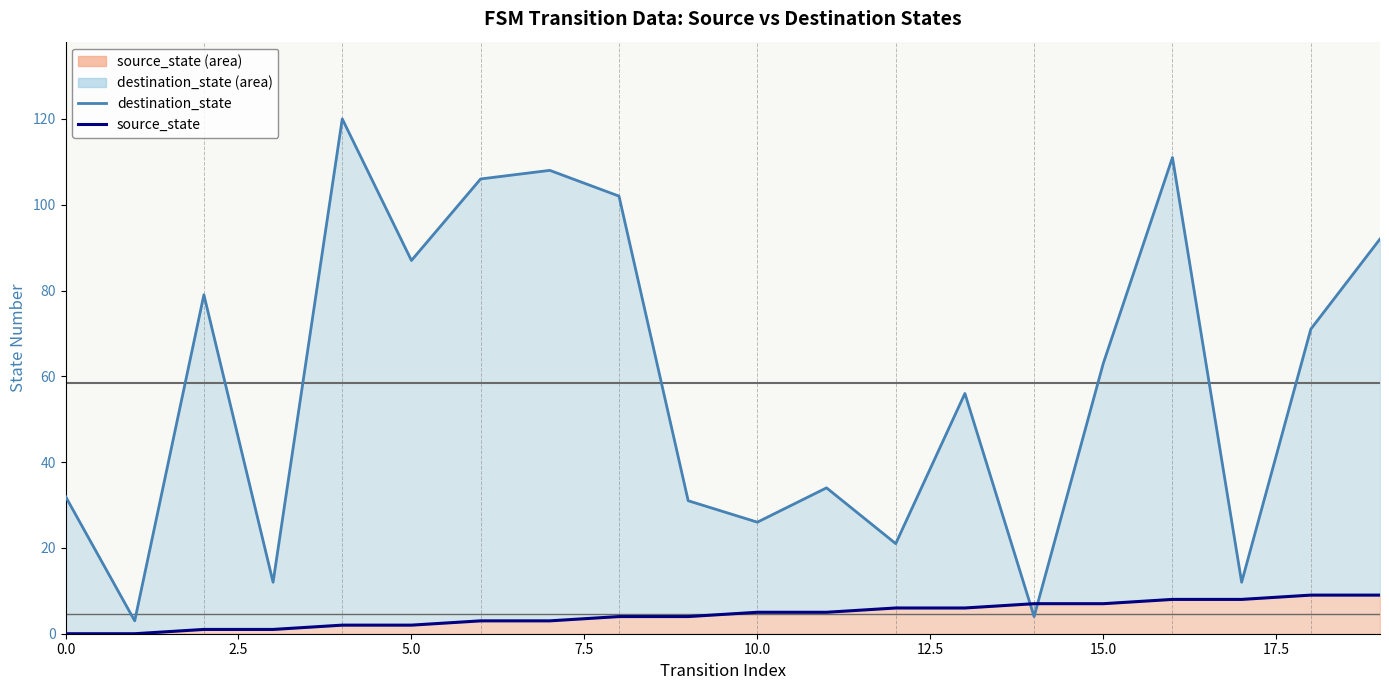

What is the difference between the highest and lowest values at 16?

103